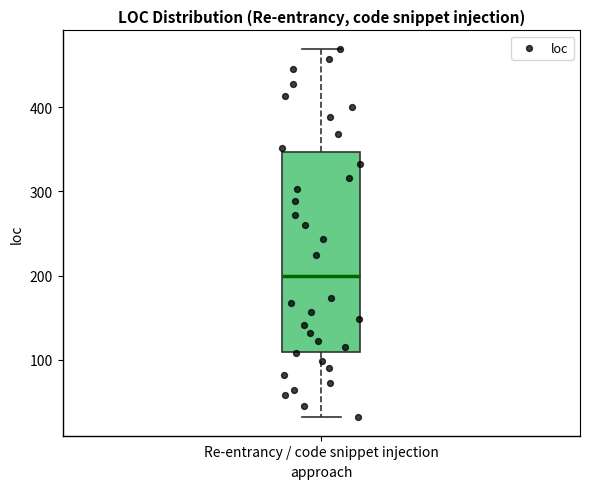

Where does the median line of the box for Re-entrancy / code snippet injection sit on the y-axis? The values are not printed on the chart, so give them approximately, as read against the axis.

200